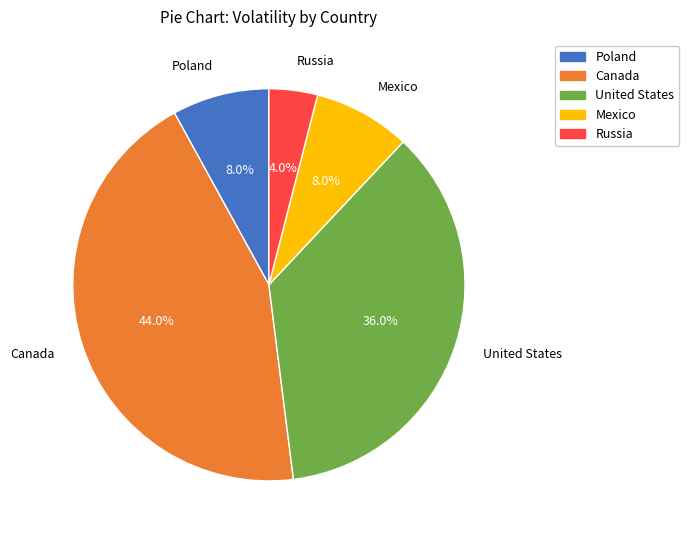

Does any single category account for the majority?

No